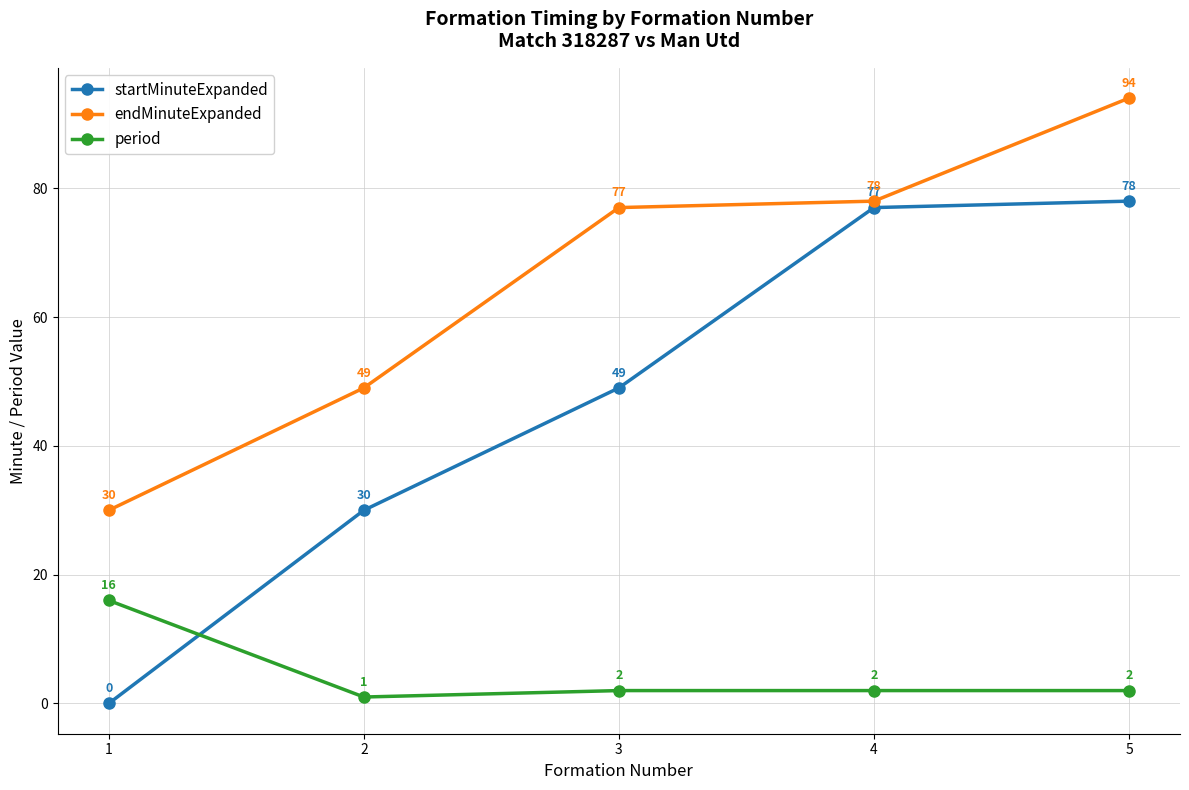

What is the value of the startMinuteExpanded point at the 5th from the left?

78